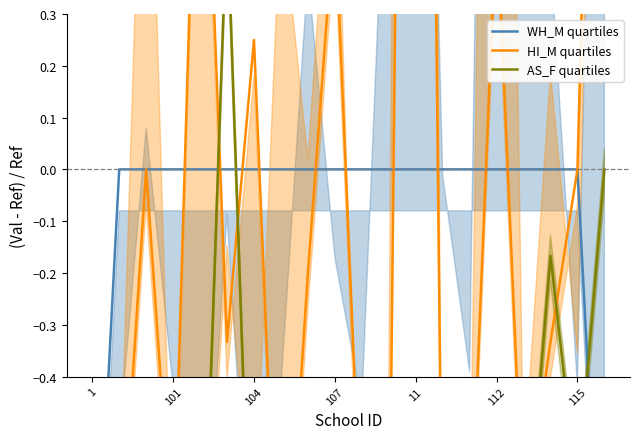

What is the sum of the AS_F quartiles values at 13 and 115?

-1.9